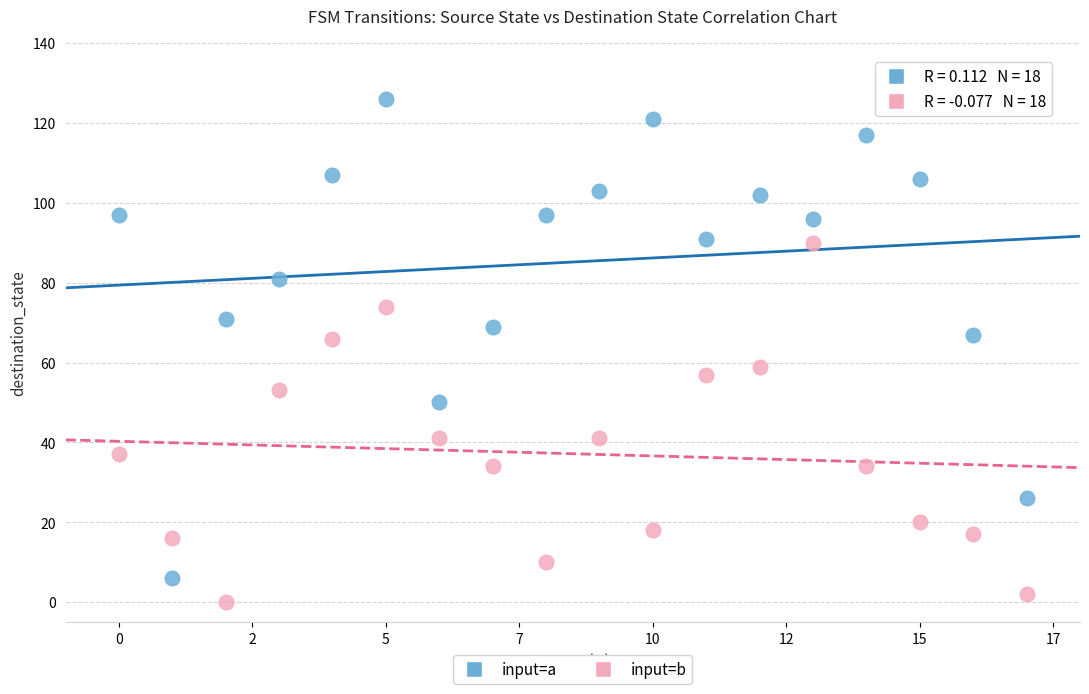

Which series has the largest Y range (max minus min)?

input=a